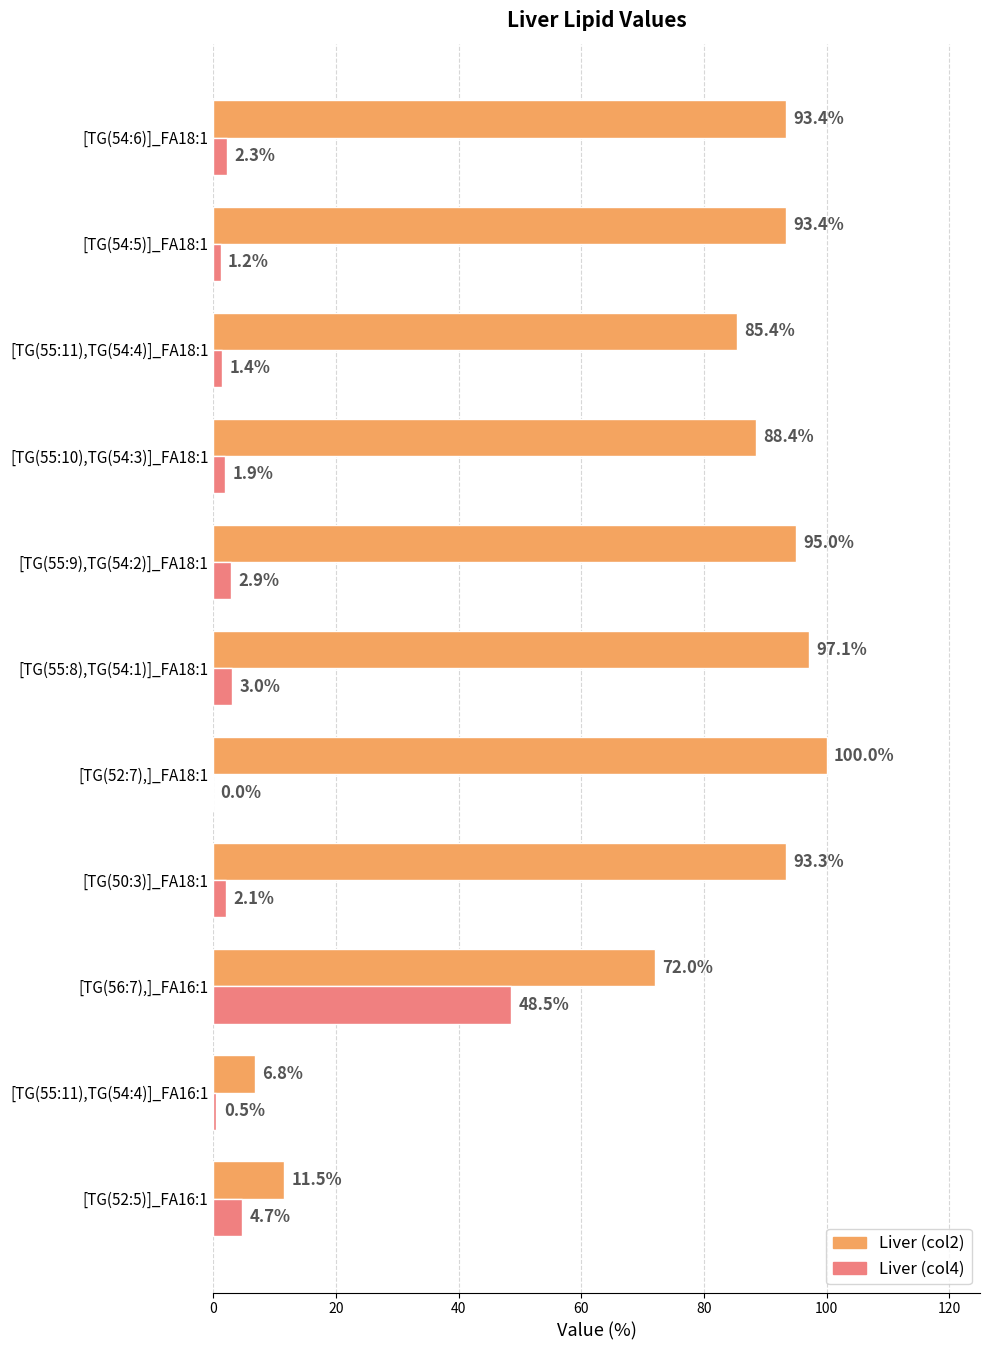

Which series has the largest range (max minus min)?

Liver (col2)